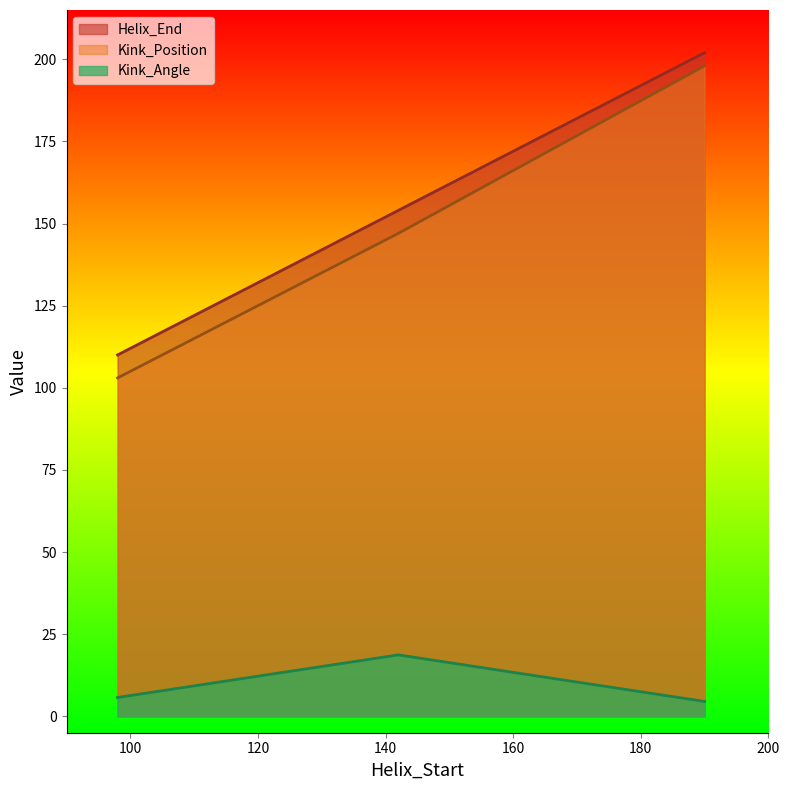

Which category has the highest value in the Kink_Position series?

190